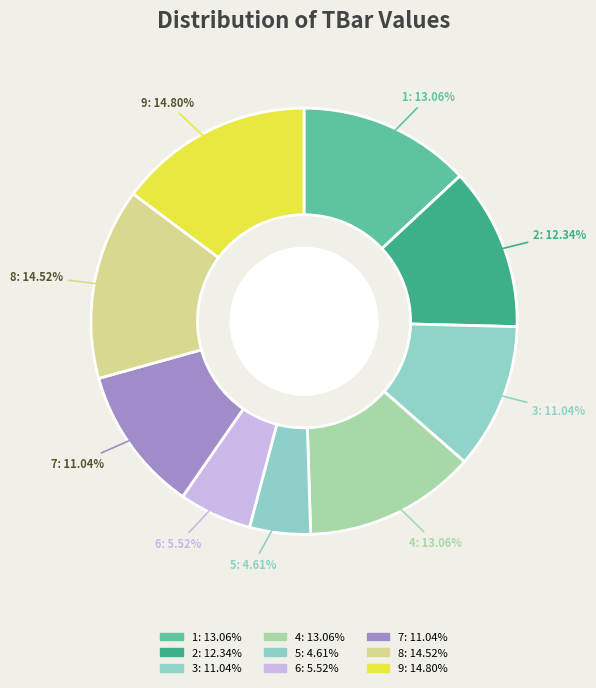

Does 3 represent more than half of the total?

No